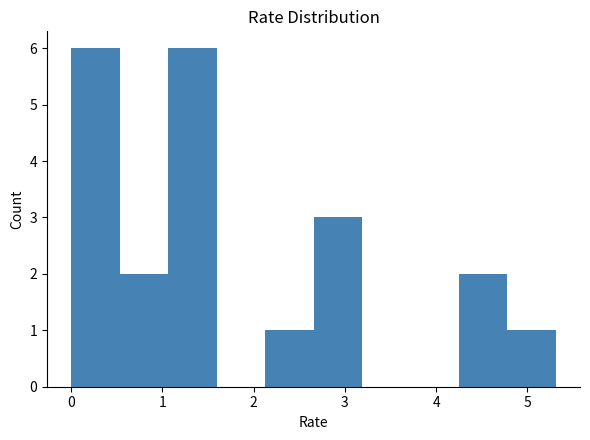

What is the height of the bar covering 2.7 to 3.2 on the x-axis? Neither the bar edges nor the heights are printed on the chart, so give them approximately, as read against the axes.

3